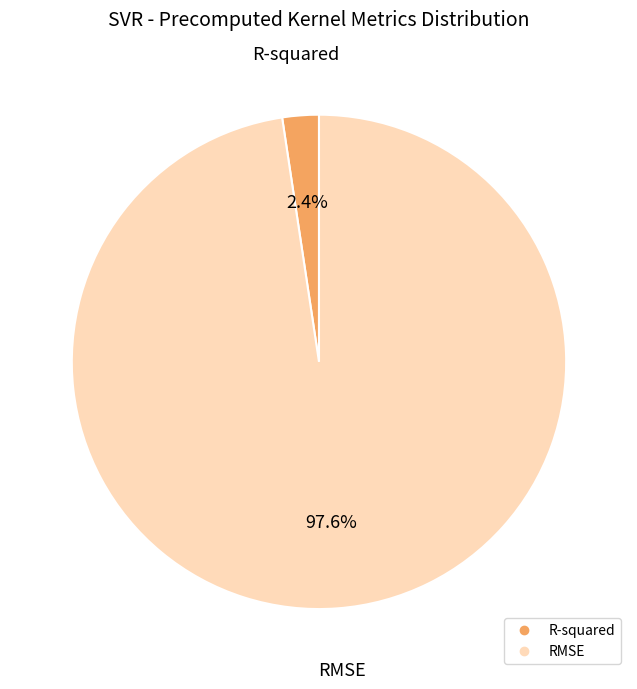

Is there any slice that represents more than half of the pie?

Yes